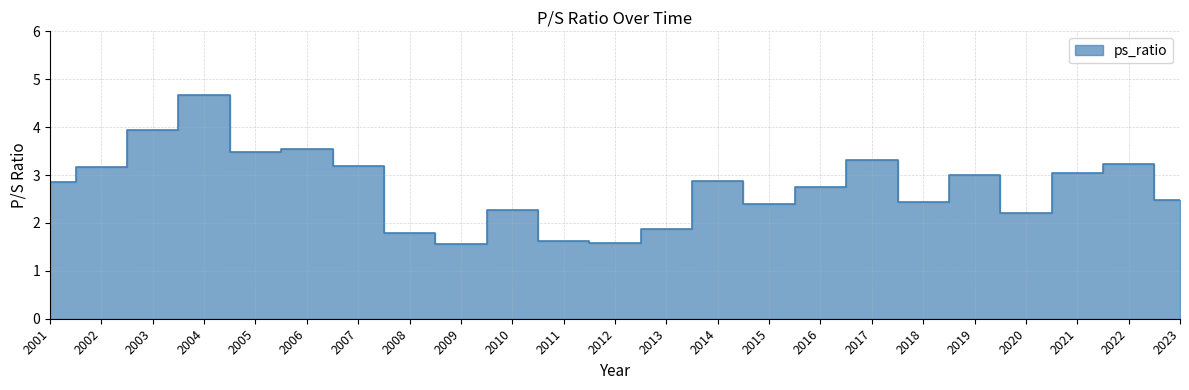

Where is the first local maximum?

2004